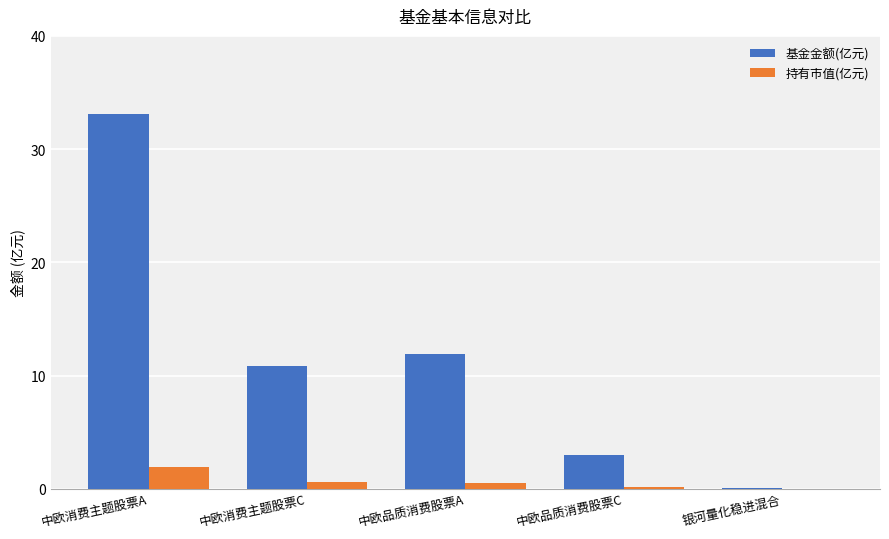

Which series has the largest total across all categories?

基金金额(亿元)